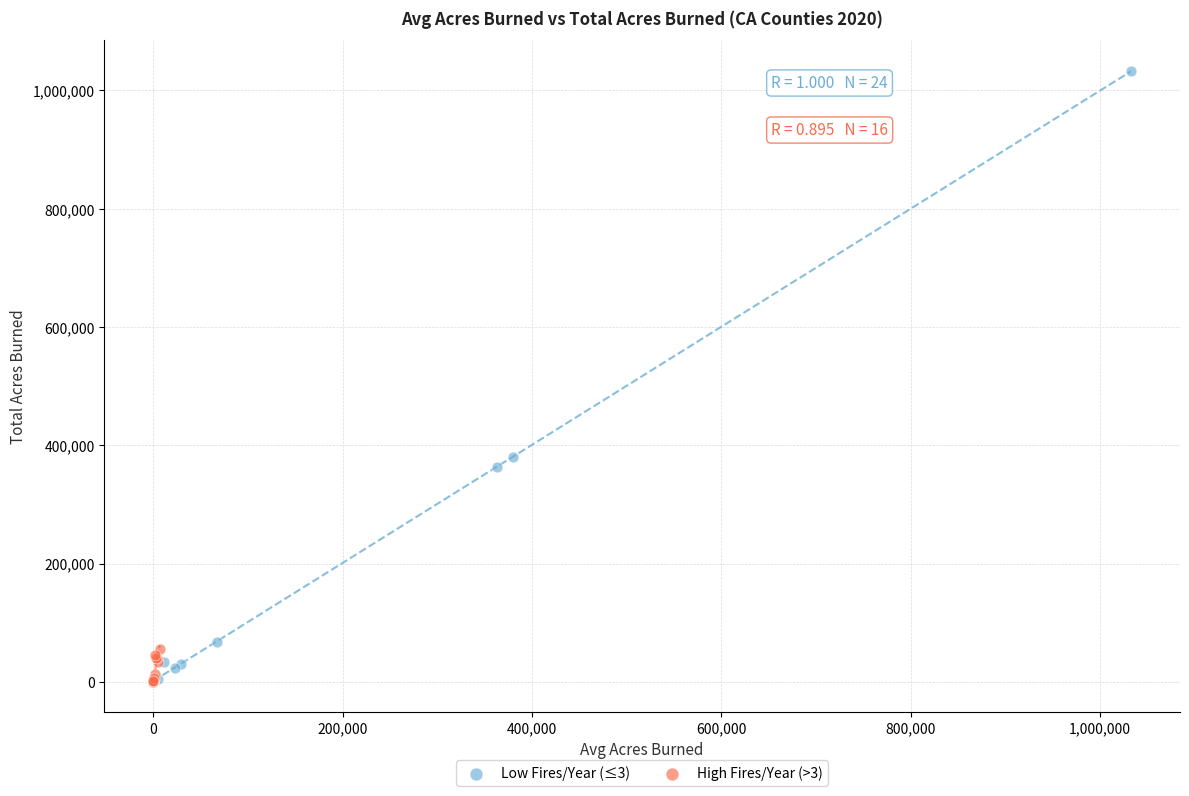

Which series reaches the maximum Y coordinate?

Low Fires/Year (≤3)